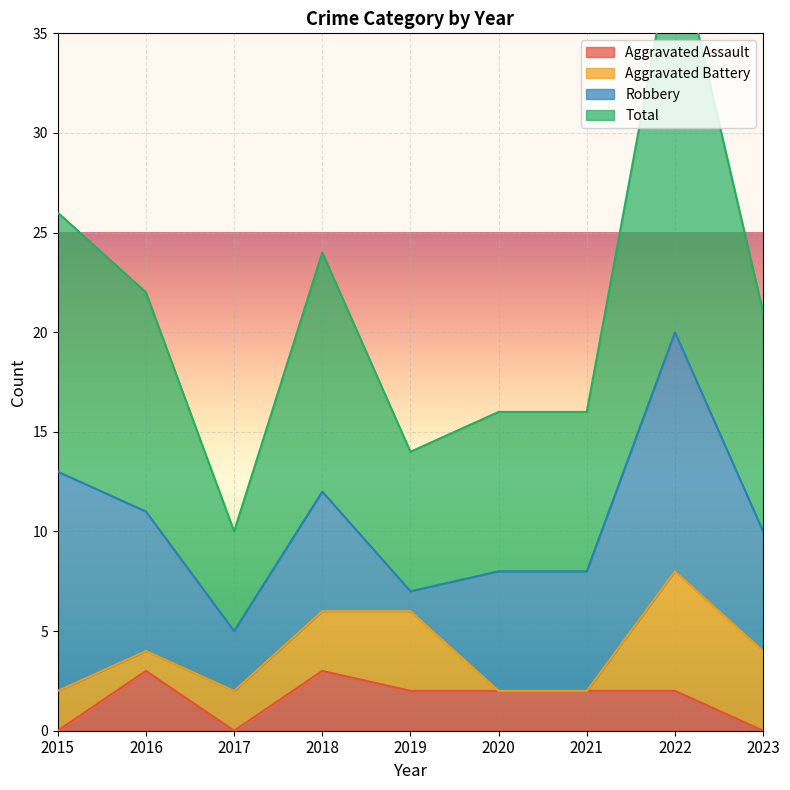

What is the value of the Total point at the 3rd from the left?

10